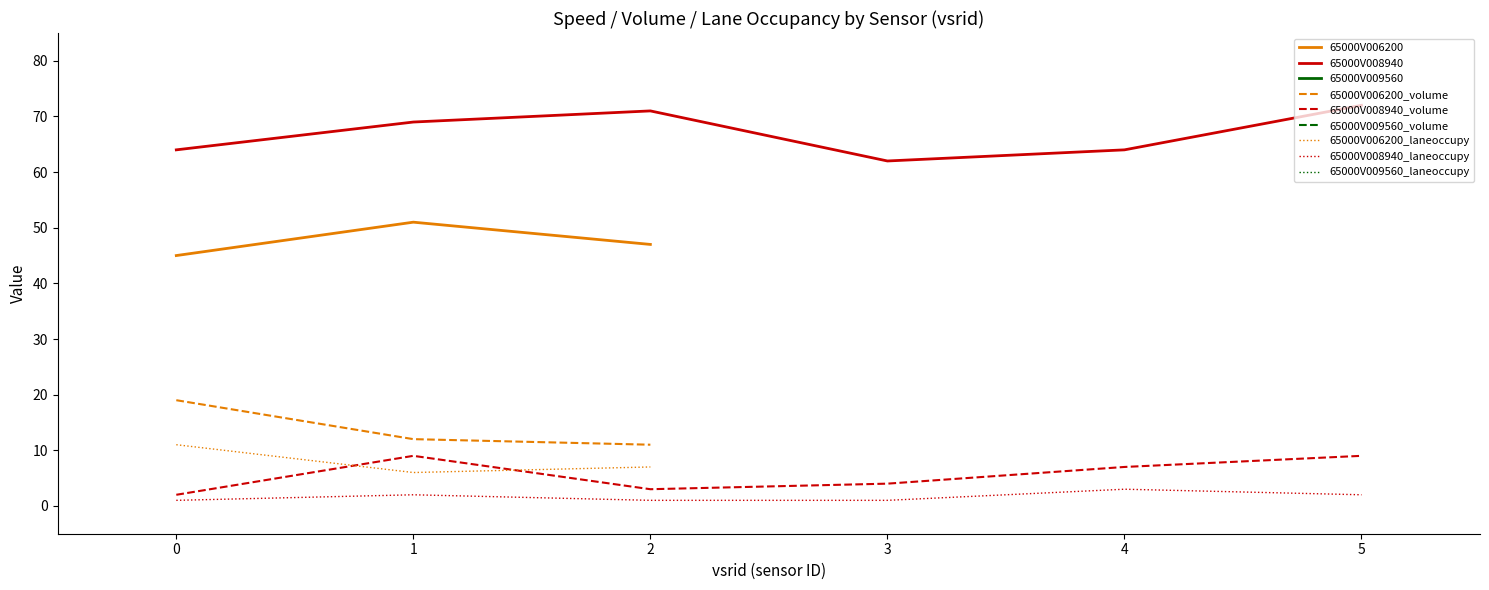

Between vsrid_0 and vsrid_5, which series saw the biggest shift?

65000V008940